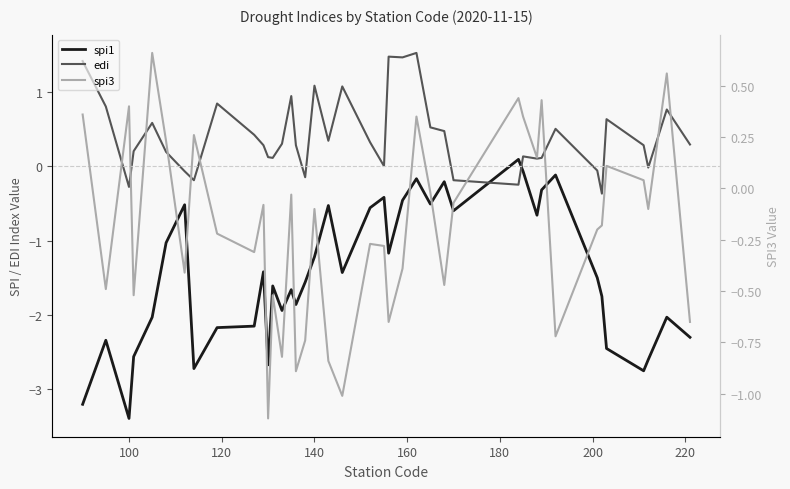

In spi3, how many points are higher than both neighbors (excluding endpoints)?

13